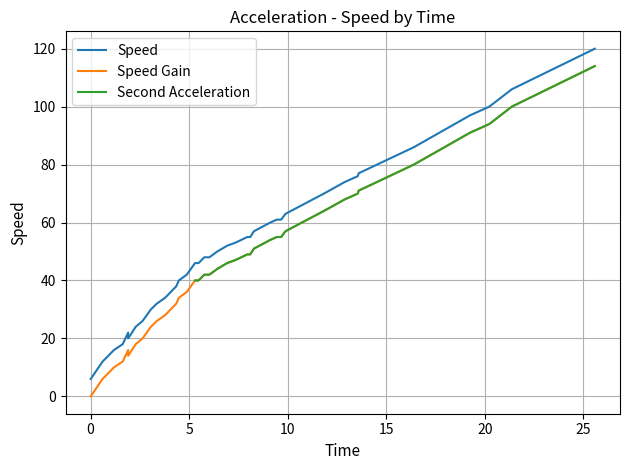

What is the average value?

52